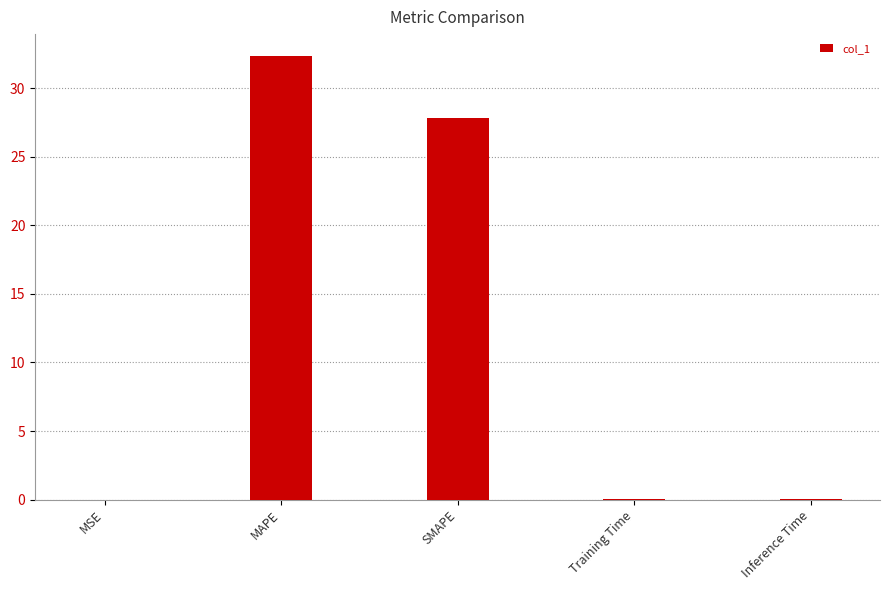

Which has a higher value, MAPE or MSE?

MAPE